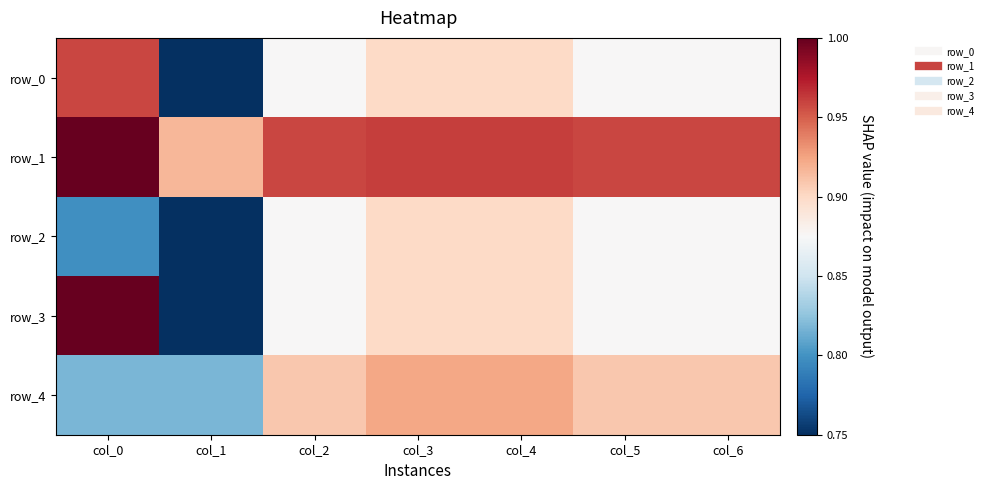

Where is row_0 nearest to the value 0?

col_1